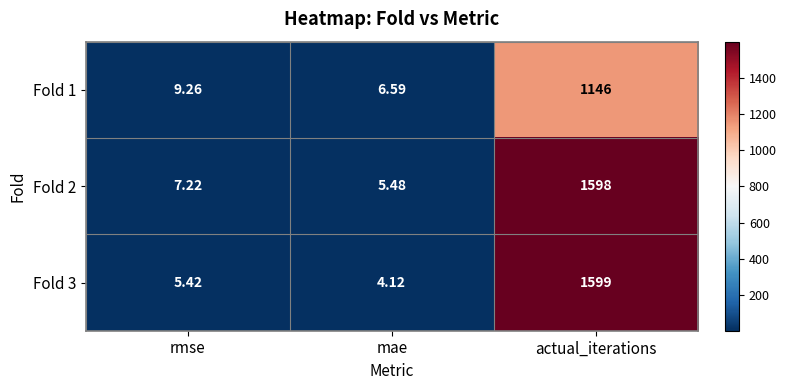

At which category is the sum across all series the highest?

actual_iterations